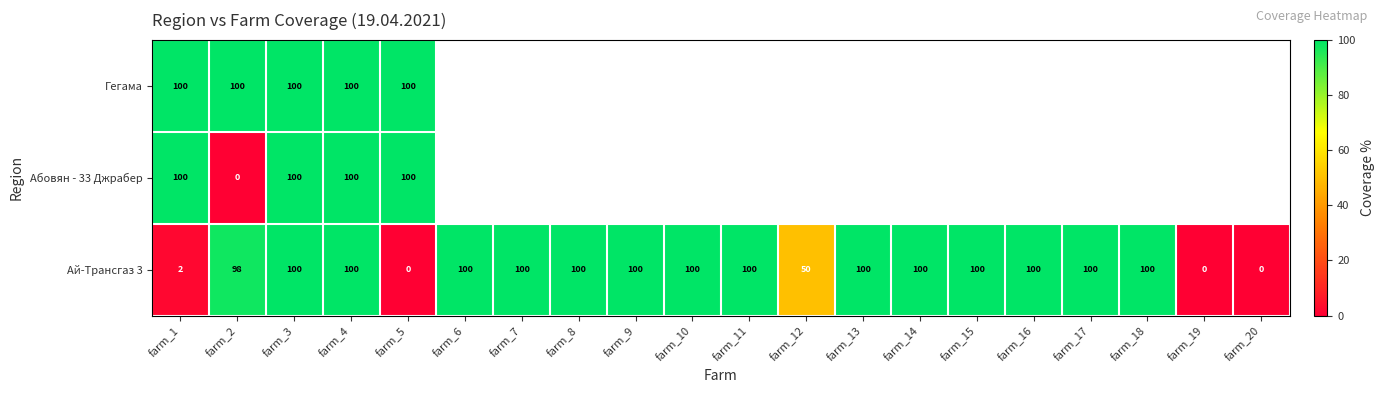

True or false: Ай-Трансгаз 3 has a value of 2 at farm_1.

True